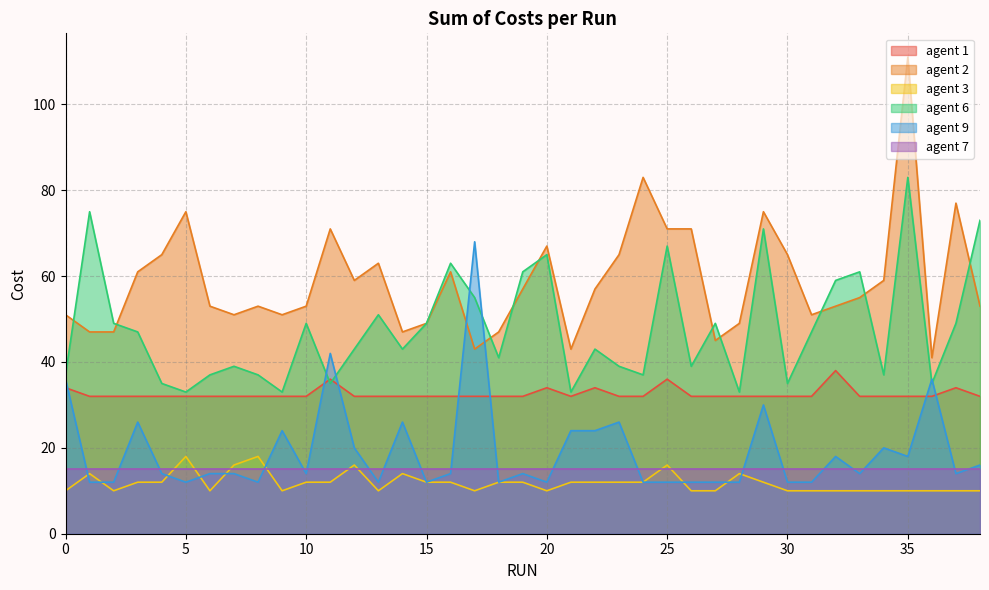

What is the highest value of the agent 3 series?

18